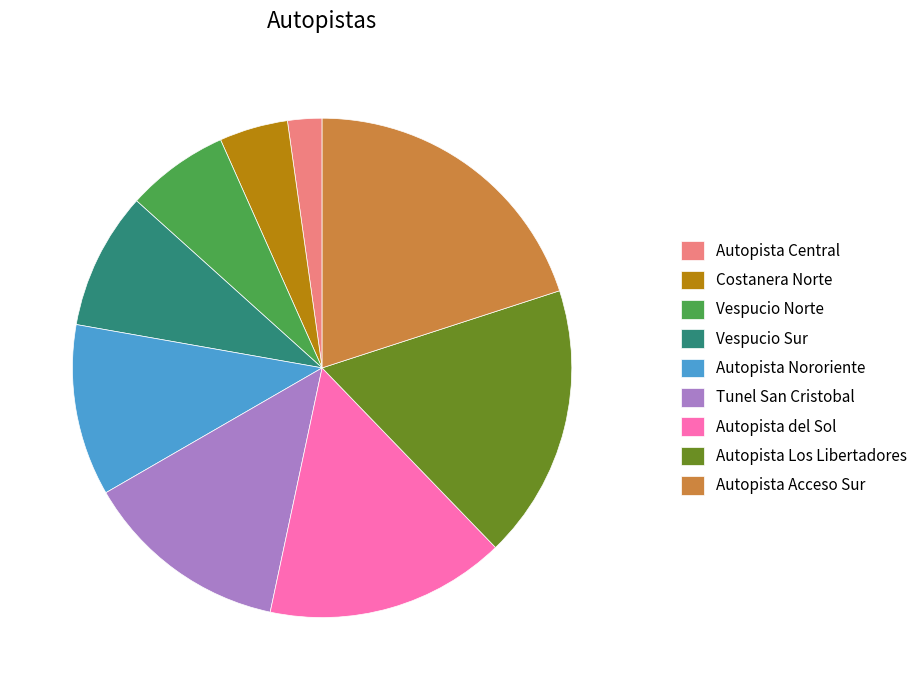

Does Autopista Los Libertadores account for over 50% of the chart?

No